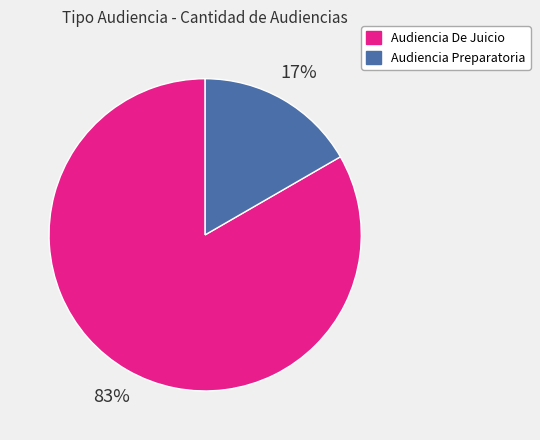

Combined, do Audiencia Preparatoria and Audiencia De Juicio account for over 50%?

Yes